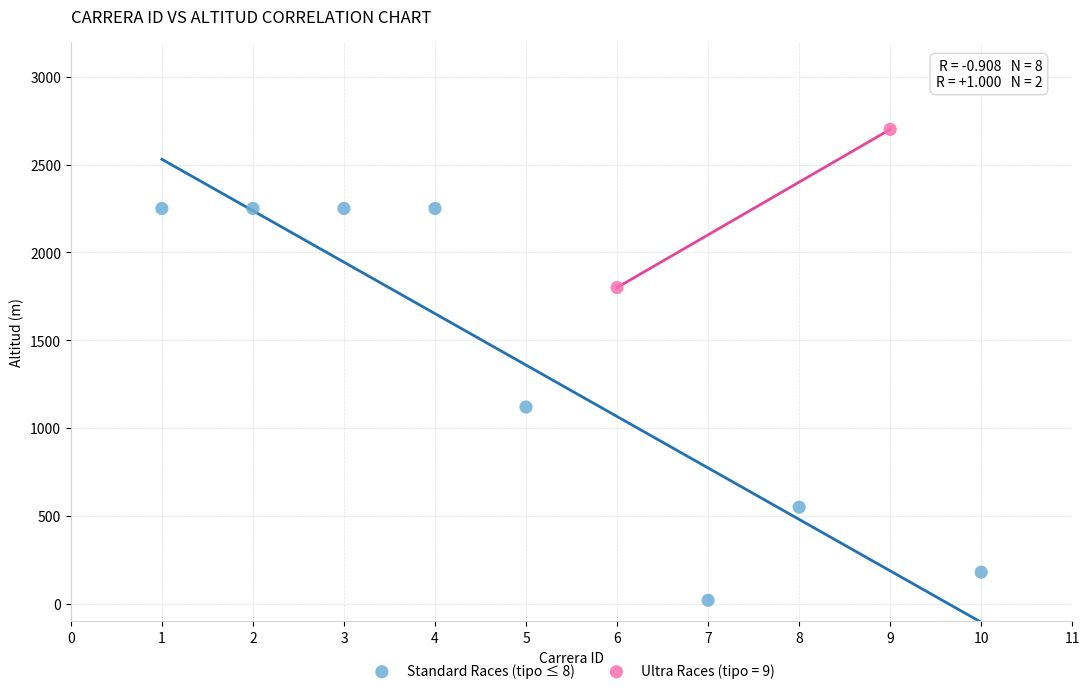

What are all the series names shown in the legend?

Standard Races (tipo ≤ 8), Ultra Races (tipo = 9)